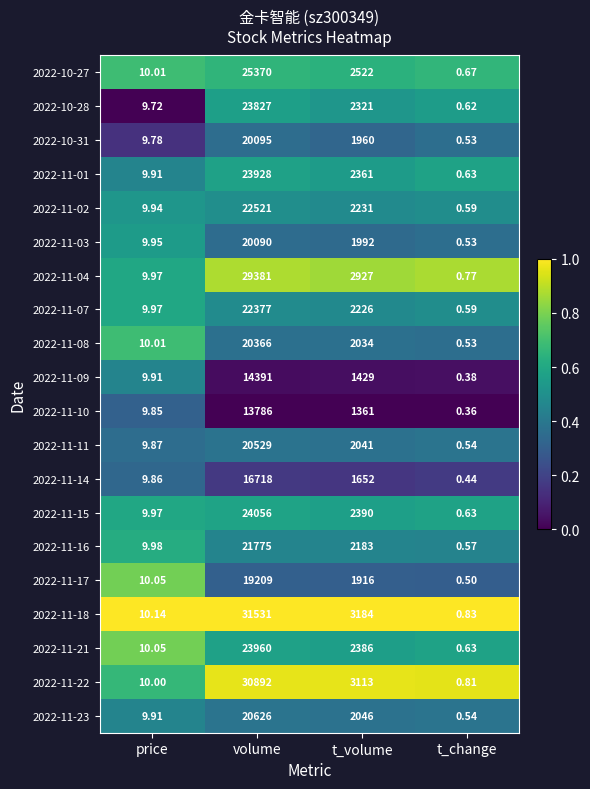

Where is 2022-11-11 nearest to the value 10264?

t_volume